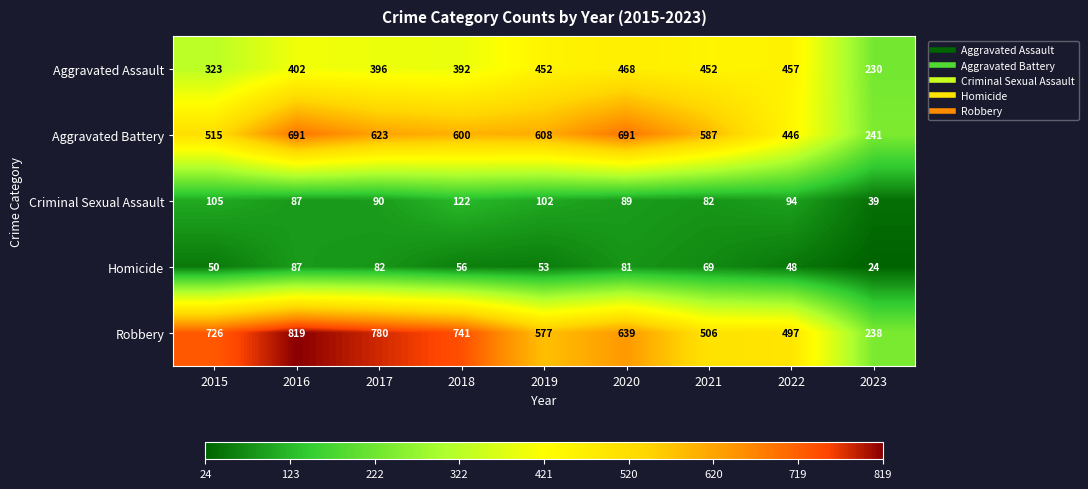

What is the difference between the highest and lowest values at 2017?

698